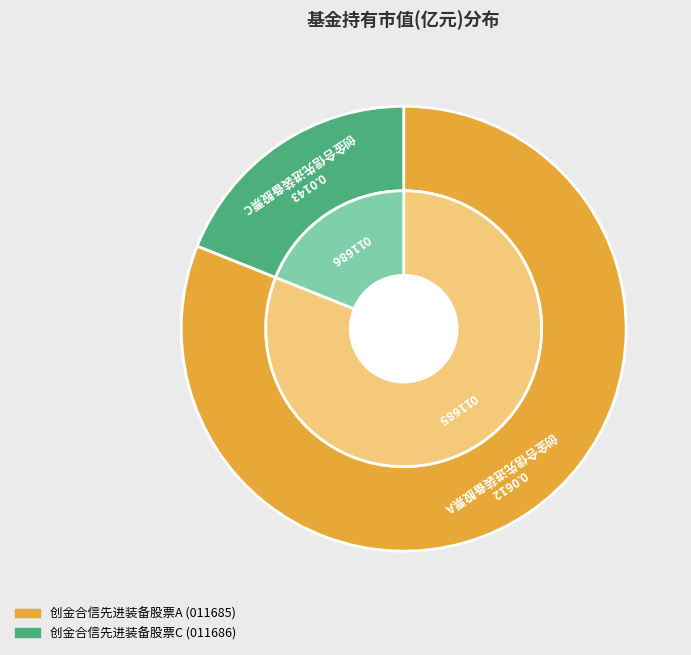

To the nearest percent, what portion does 创金合信先进装备股票A represent?

81%